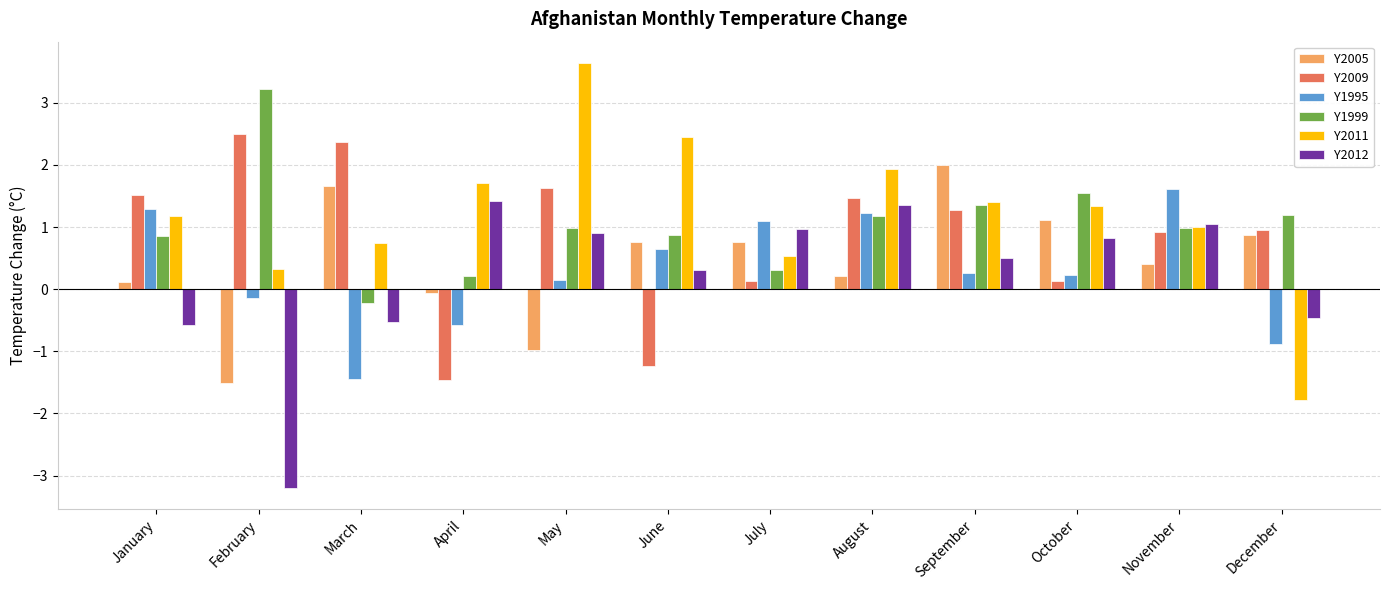

Is the value of Y1995 at February greater than the value of Y2011 at January?

No